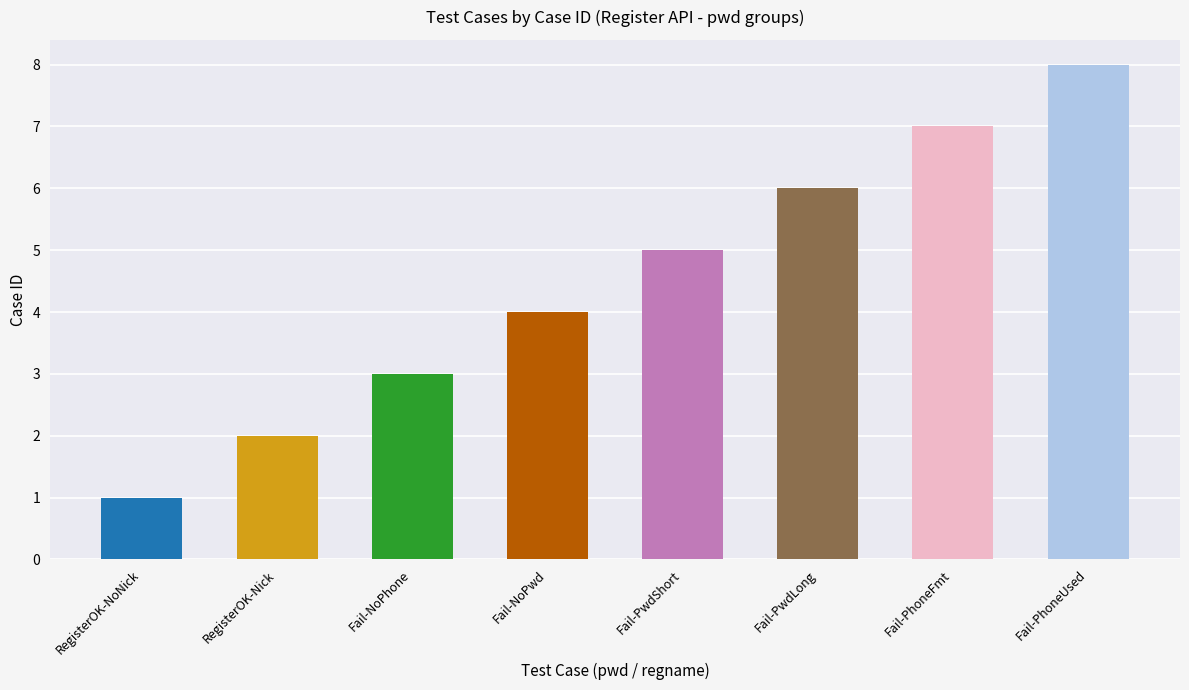

How many bars are there in total?

8